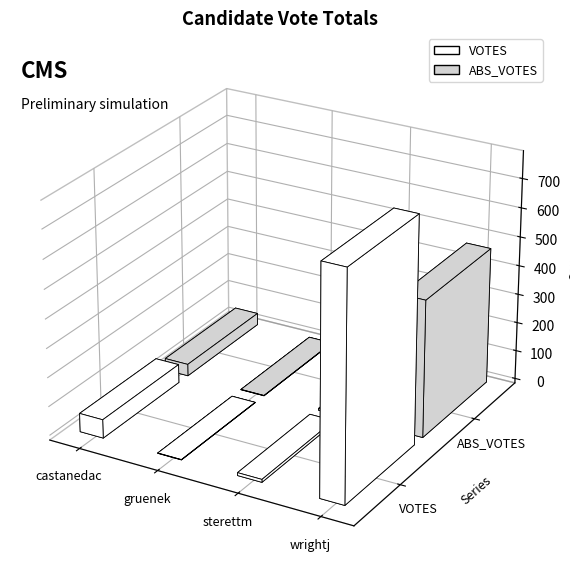

What is the label of the 3rd bar from the right?

gruenek